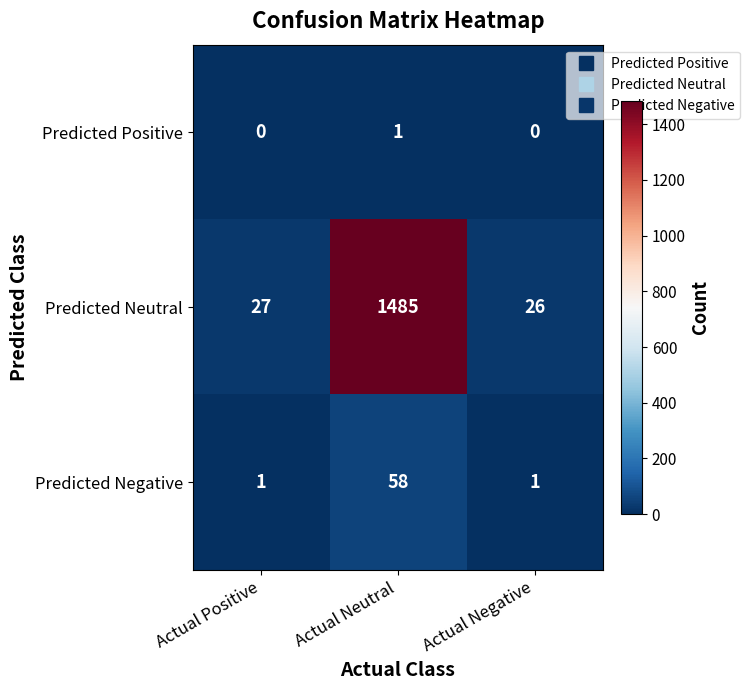

What is the approximate value of Predicted Neutral at Actual Positive?

27